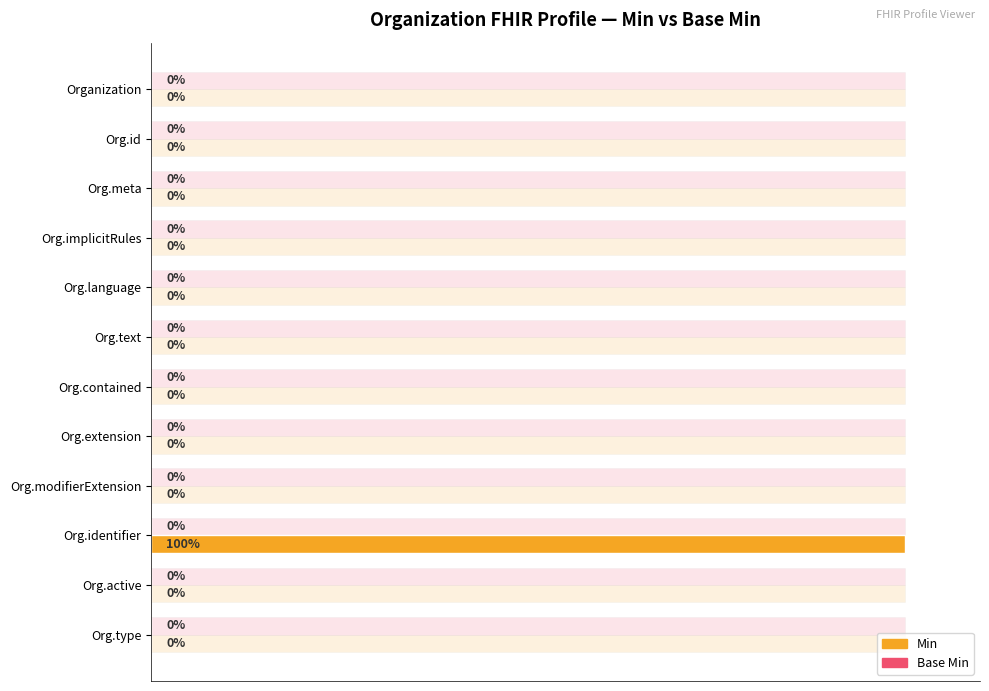

Does the chart contain stacked bars?

No